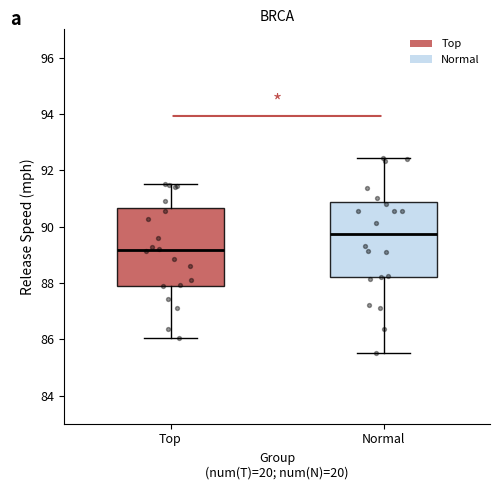

Reading left to right, transcribe this box plot: for each box, give where its median line is, the range the box spans, and where its two whiskers end, as read against the y-axis. The values are not printed on the chart, so give them approximately, as read against the axis.

Top: median 89.2, box 88.0 to 90.6, whiskers 86.0 to 91.6
Normal: median 89.8, box 88.2 to 90.8, whiskers 85.6 to 92.4